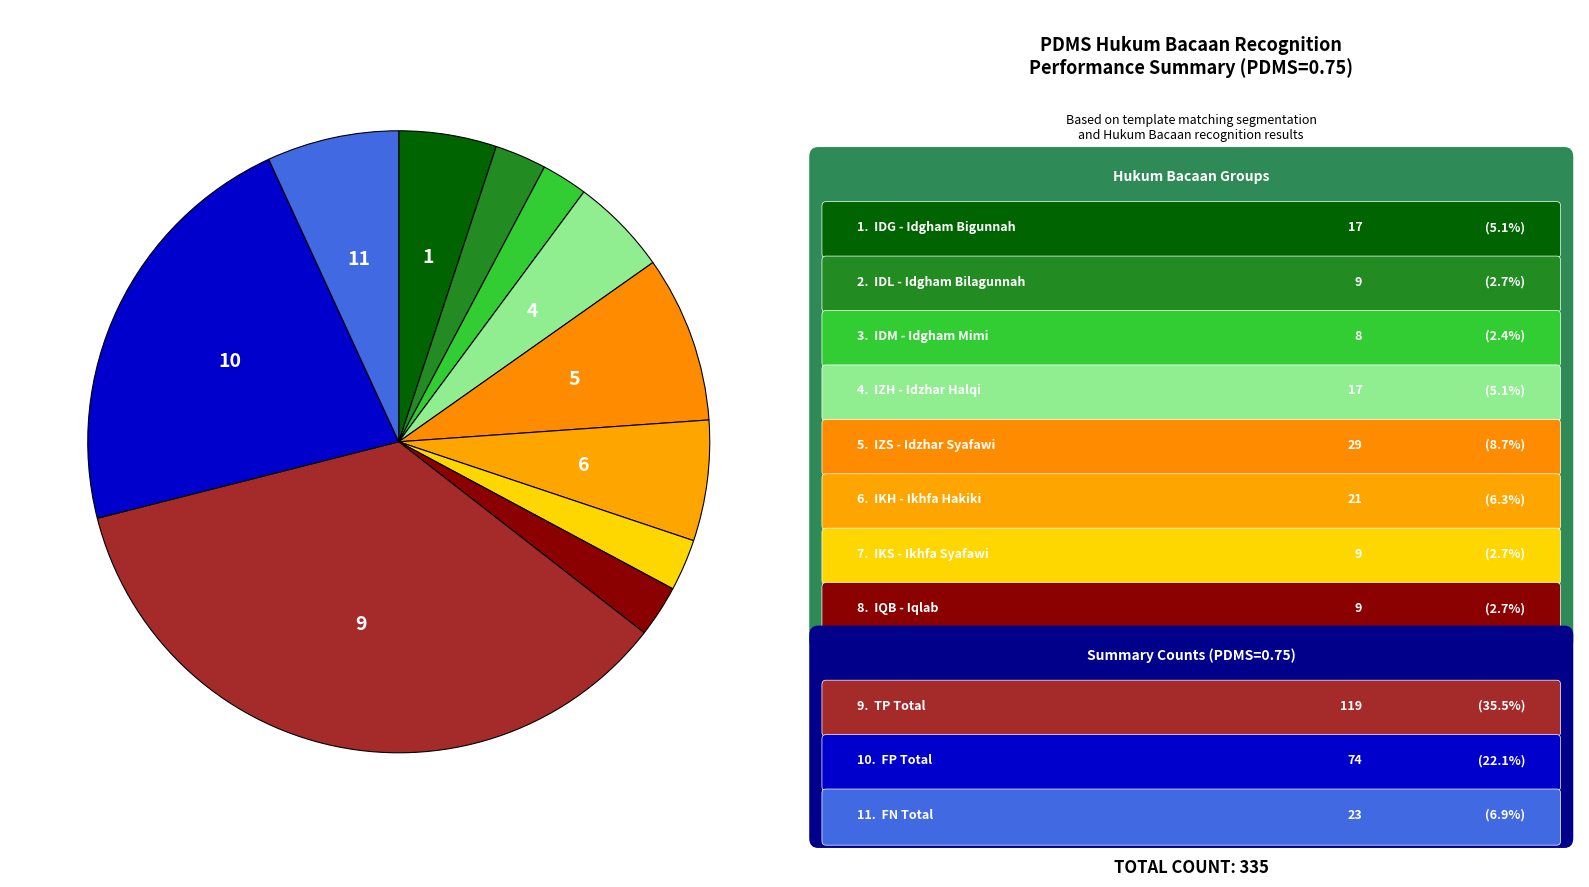

How many slices are in this pie chart?

11